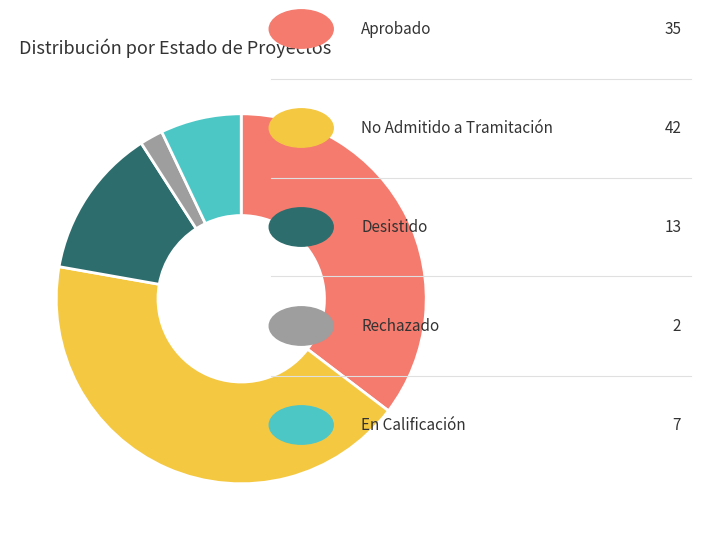

Does any single category account for the majority?

No